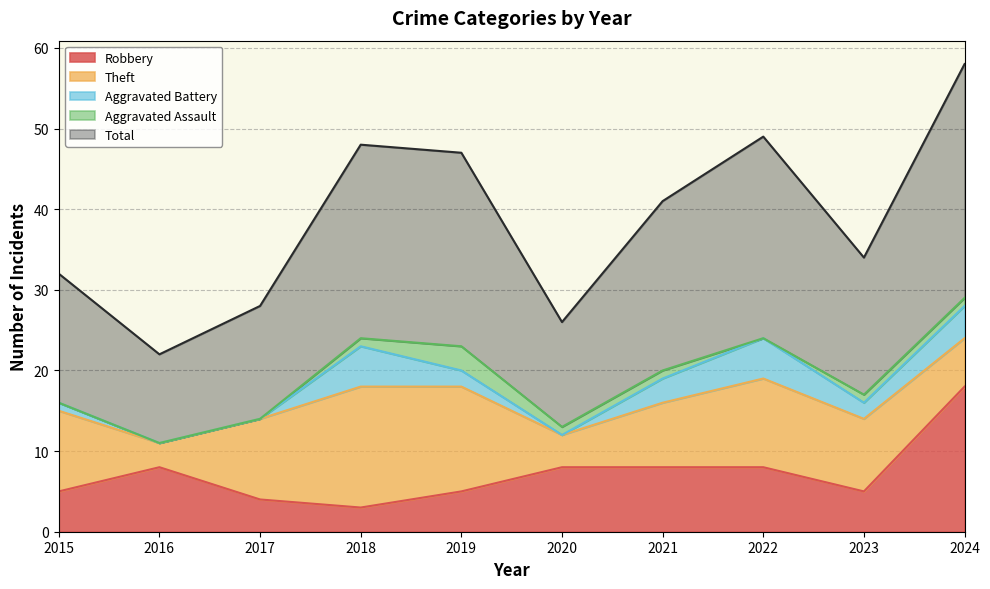

What is the difference between the Aggravated Battery values at 2016 and 2018?

5